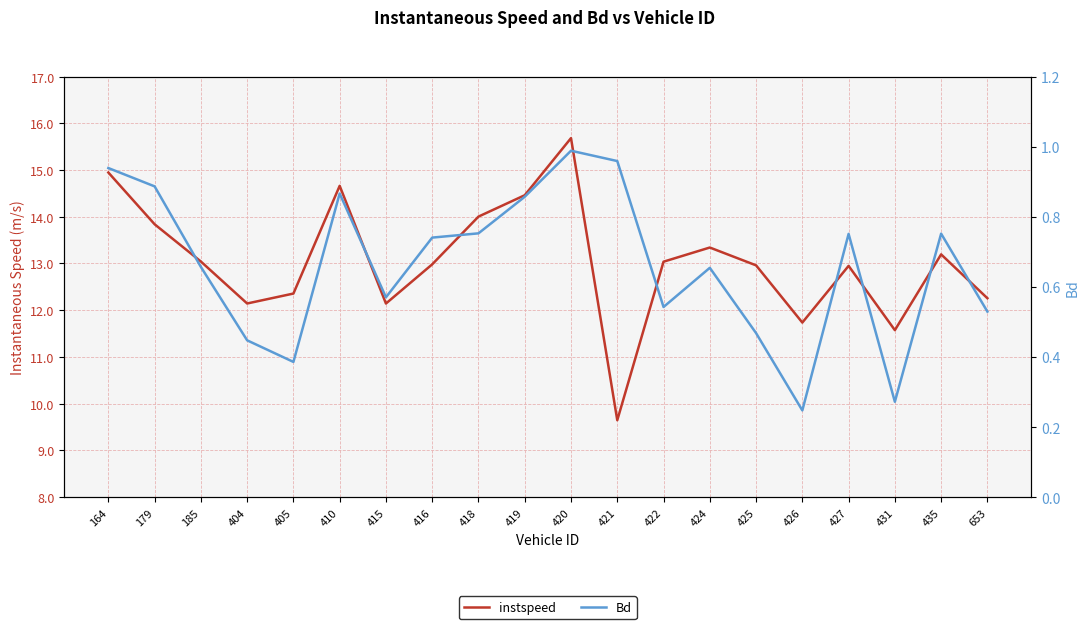

What is the smallest value displayed?

0.2